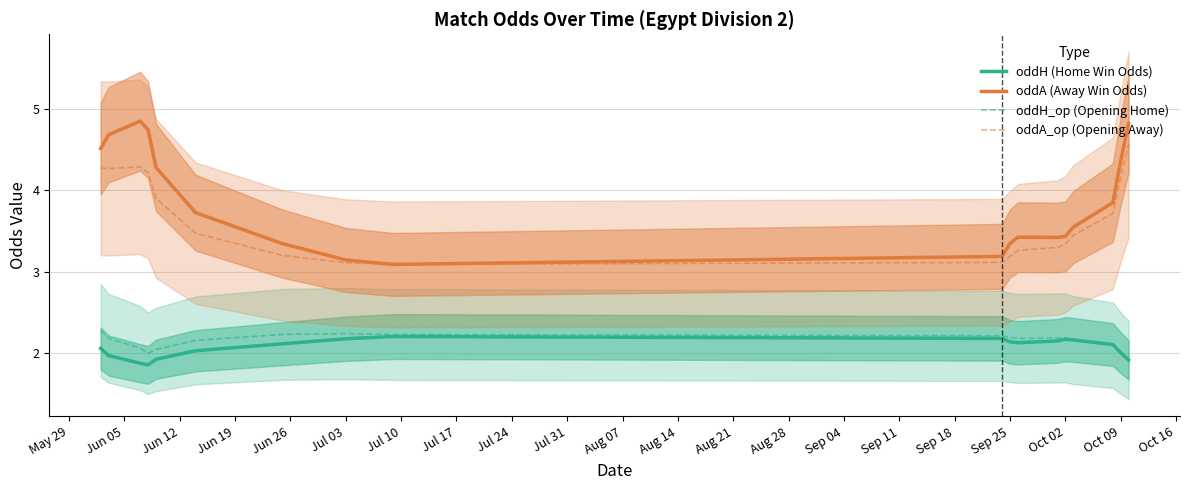

How many lines are shown in the chart?

4